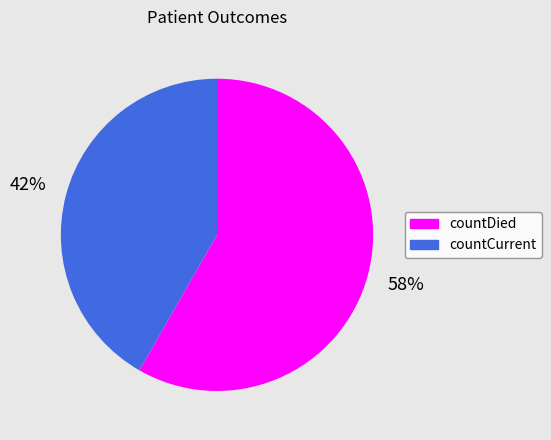

Is it true that countDied is 47% of the pie?

False